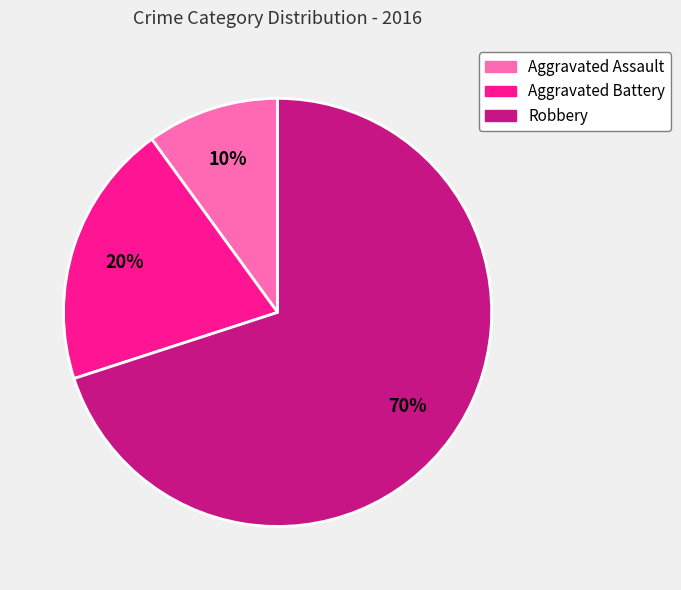

True or false: Aggravated Assault accounts for 10% of the total.

True